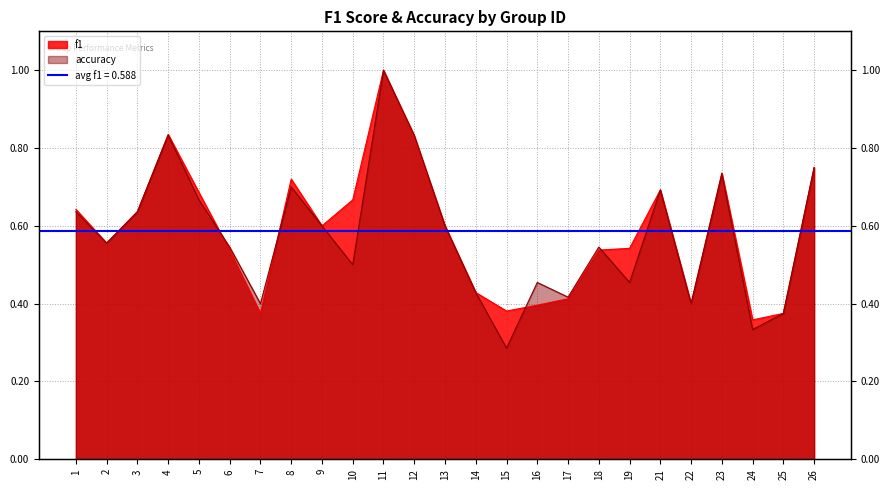

How many intersections are there between accuracy and f1?

4